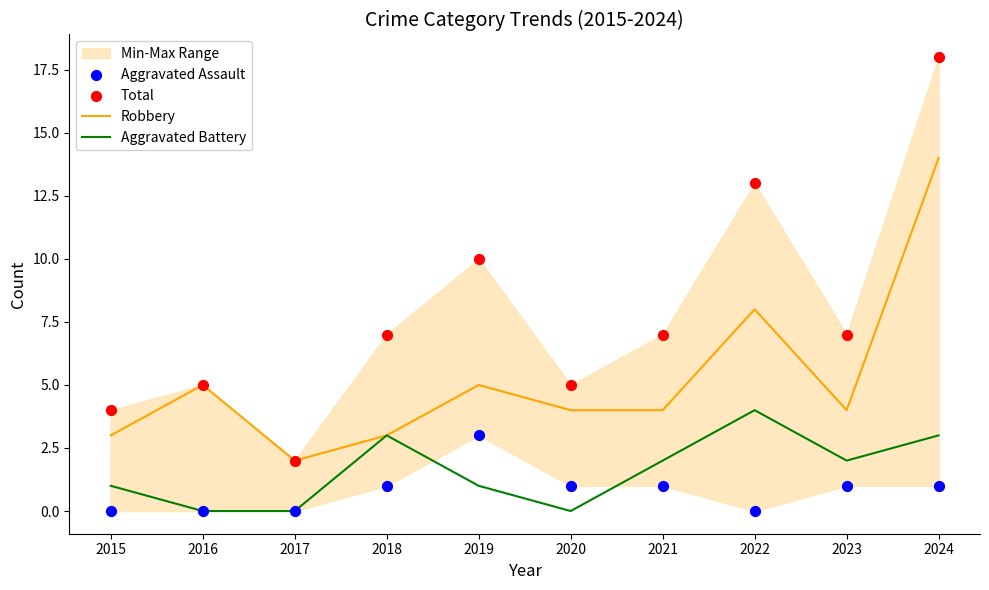

At which category is the sum across all series the highest?

2024